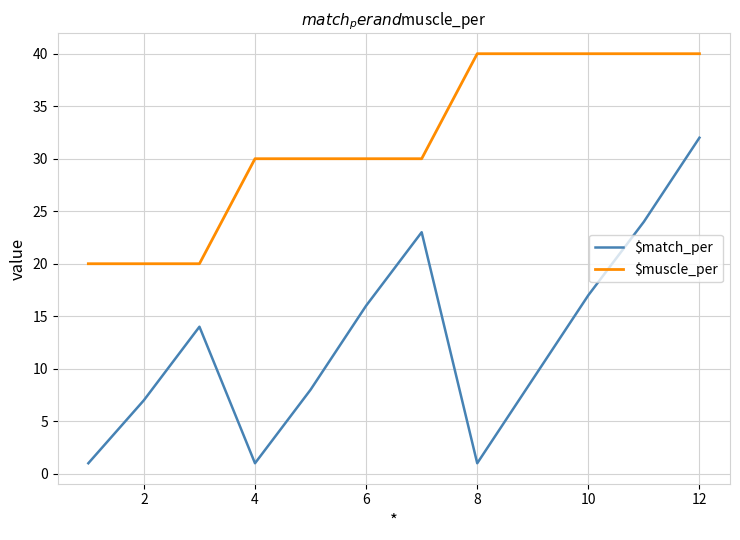

Which series has the largest range (max minus min)?

$match_per